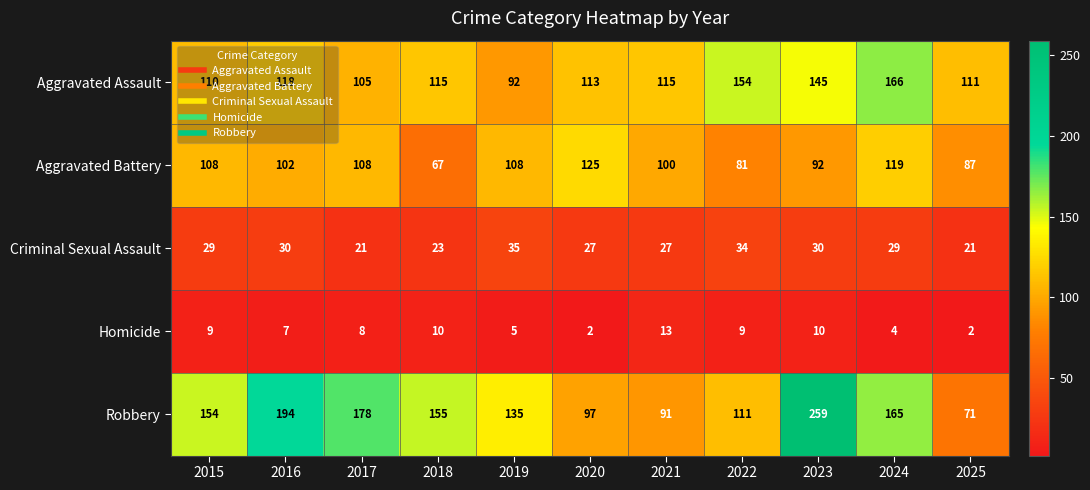

The Aggravated Assault series shows 103 at 2024. True or false?

False